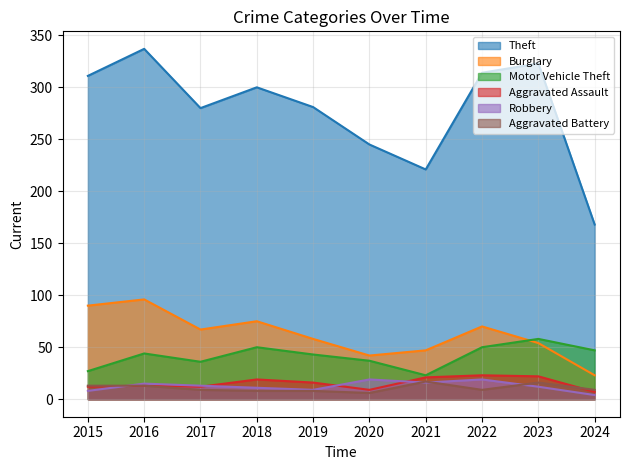

At which label does Theft reach its peak?

2016